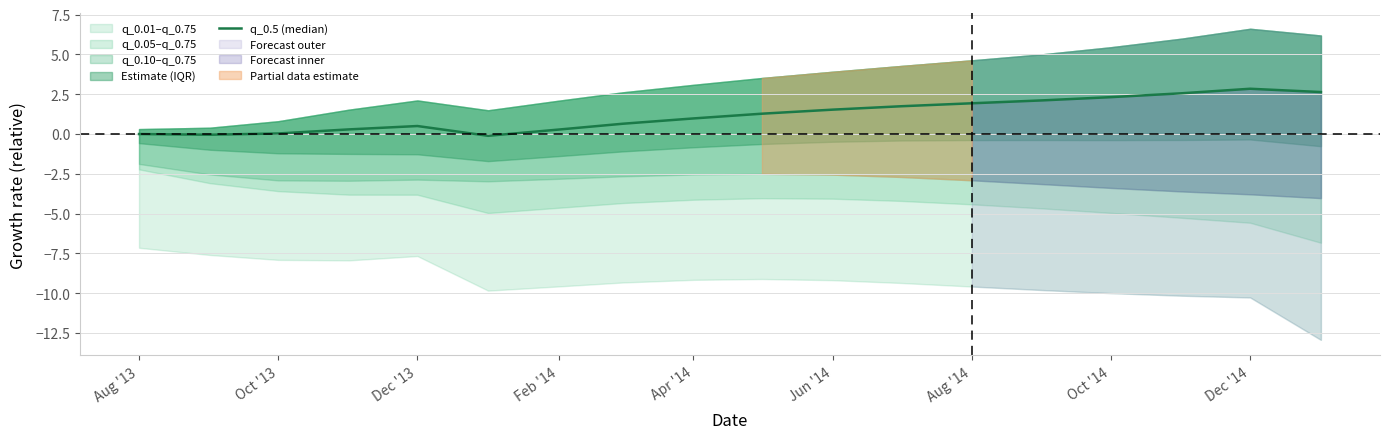

Does the chart have visible grid lines?

Yes